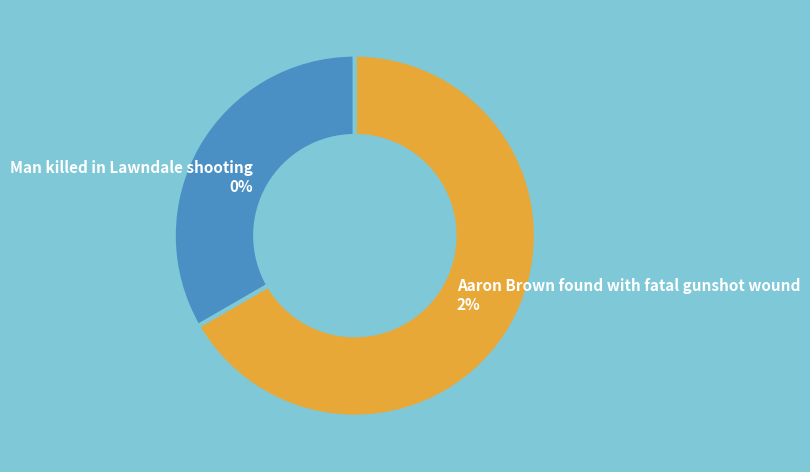

True or false: Man killed in Lawndale shooting accounts for 0% of the total.

True